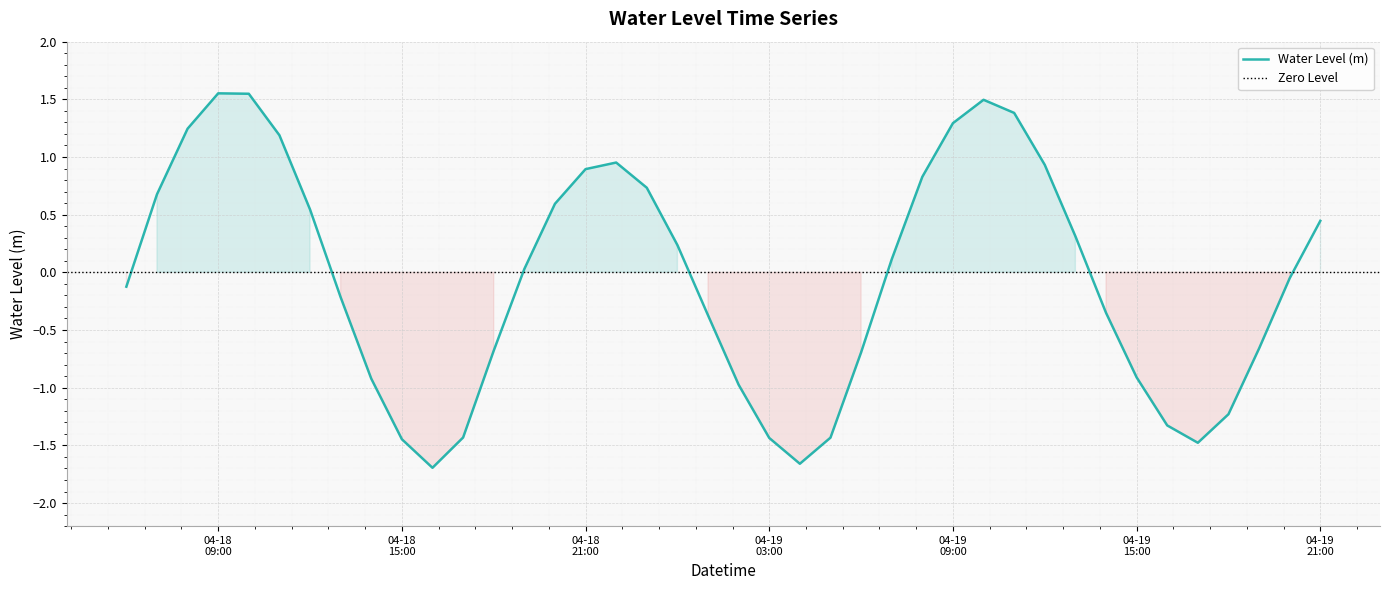

What is the change in value from 2025-04-18 07:00:00 to 2025-04-18 22:00:00?

+0.3